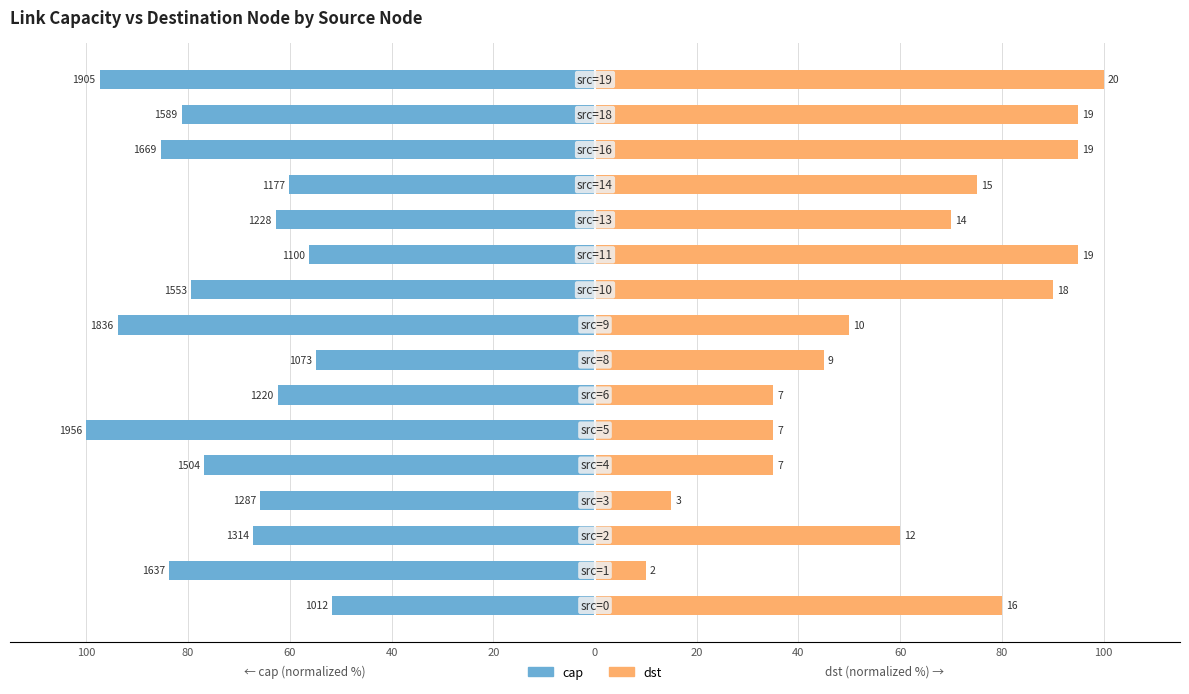

How many values in the dst series exceed 70?

7